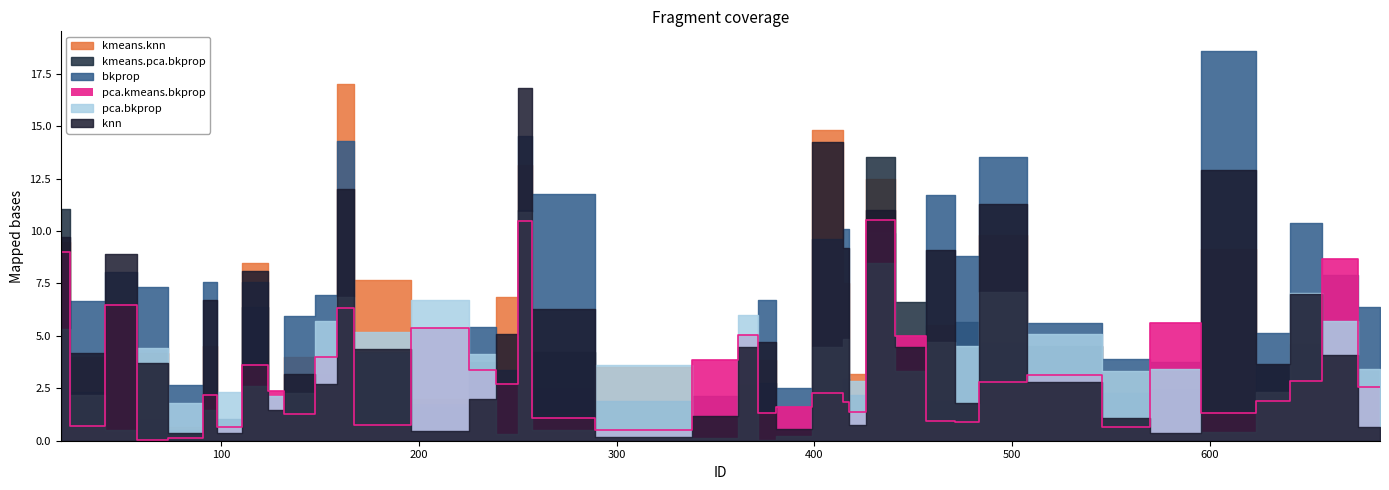

In pca.kmeans.bkprop, how many points are higher than both neighbors (excluding endpoints)?

12